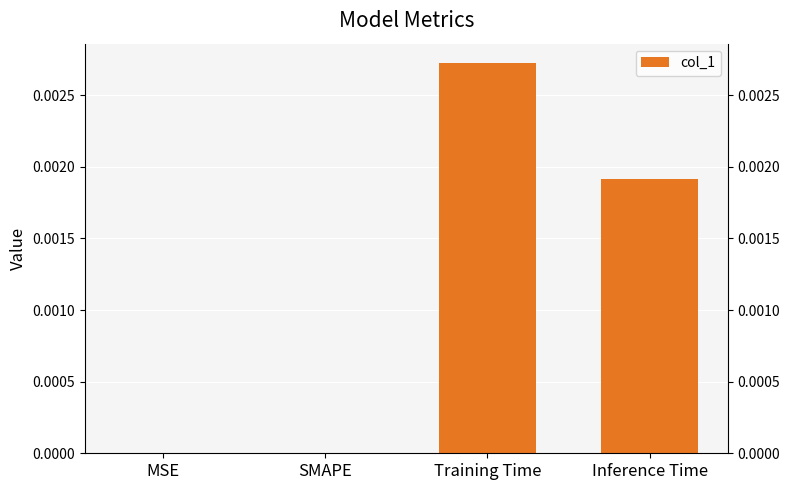

The chart shows a value of 0.0 at MSE. True or false?

True